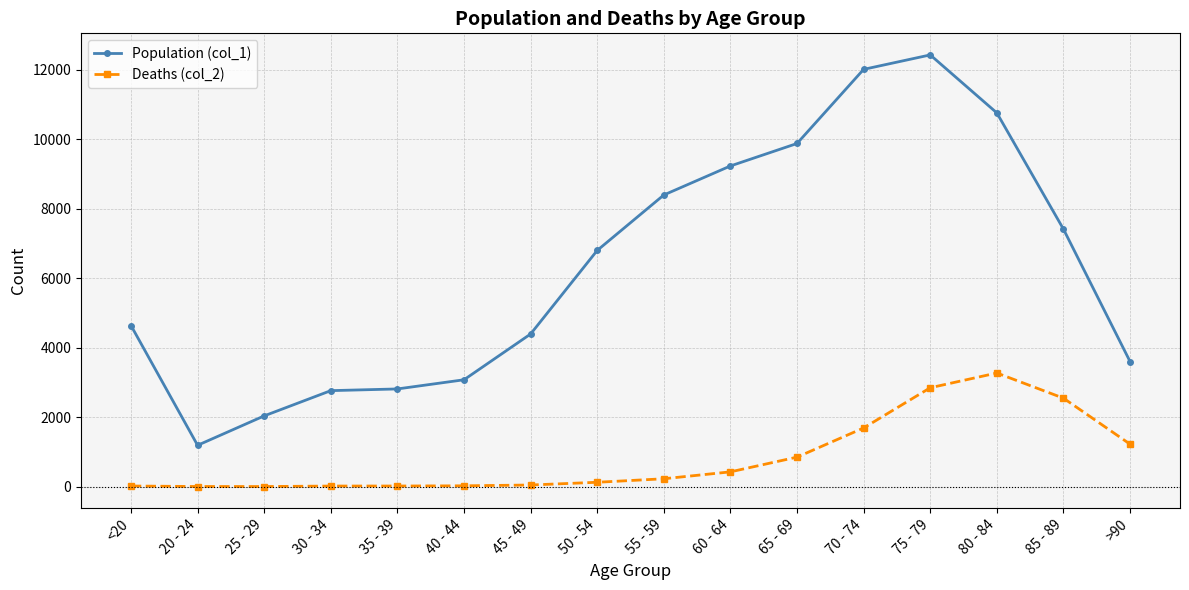

What is the label of the 6th point from the left?

40 - 44